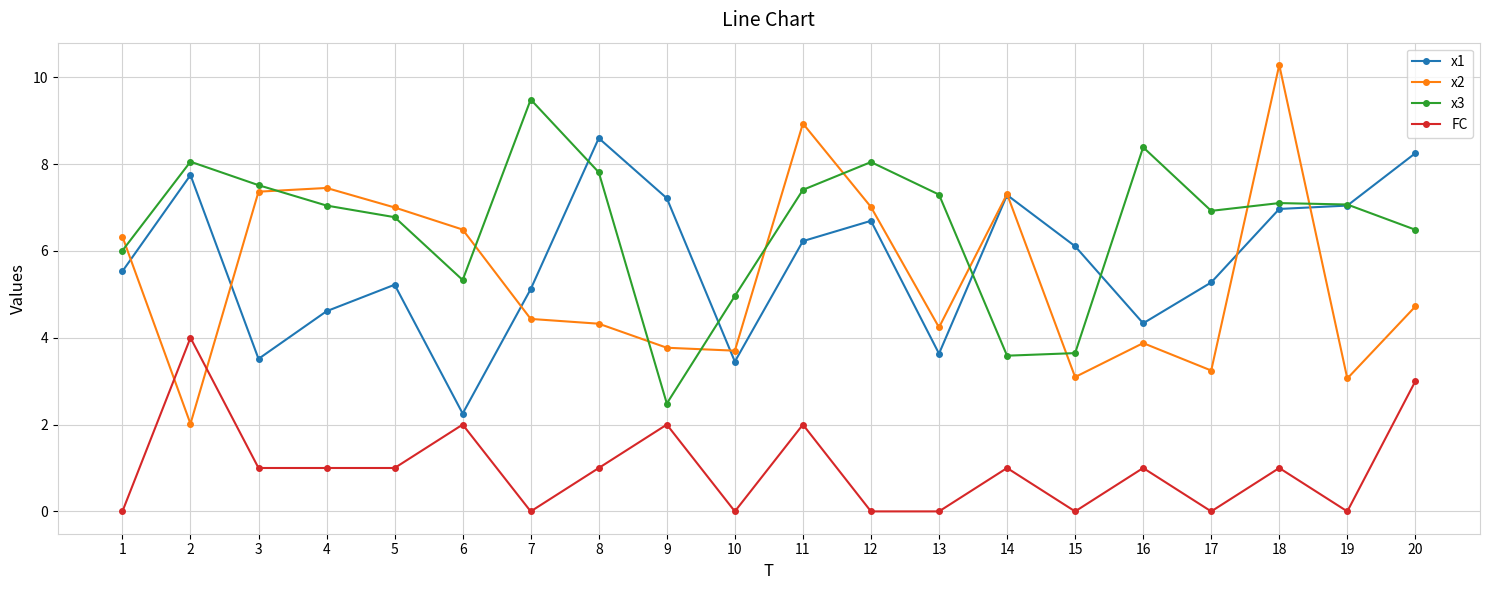

Count the number of data series in this chart.

4